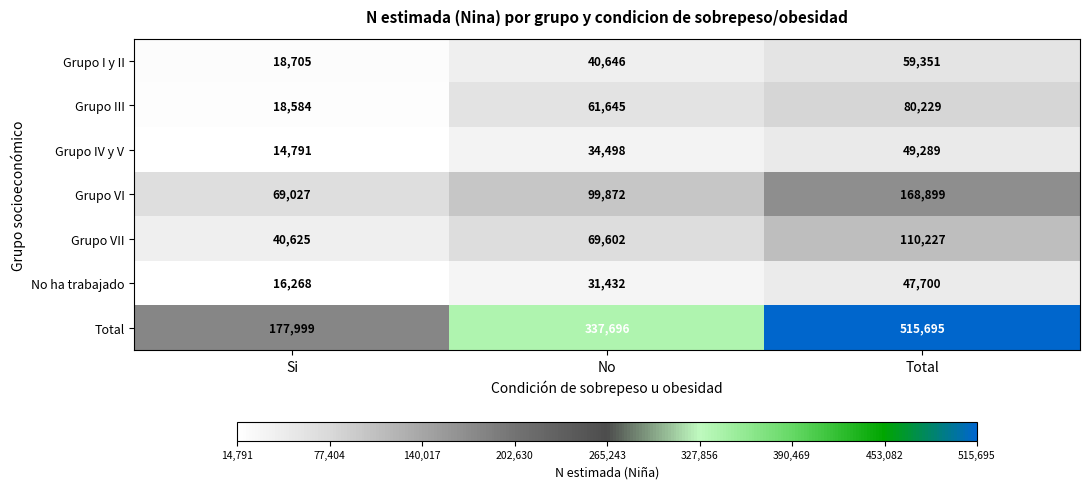

How many data points in Total are less than 337696?

1